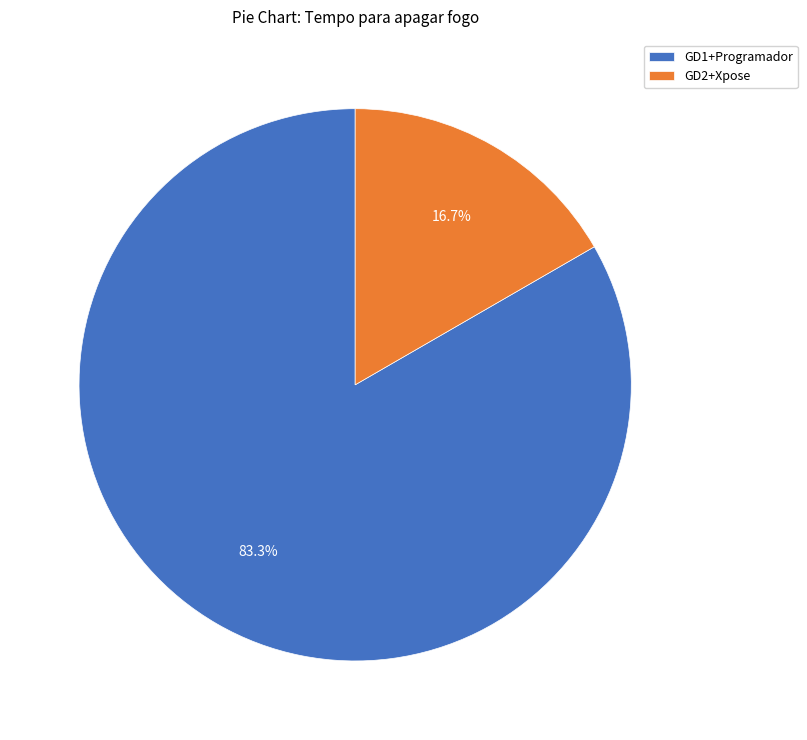

Which category accounts for the majority?

GD1+Programador